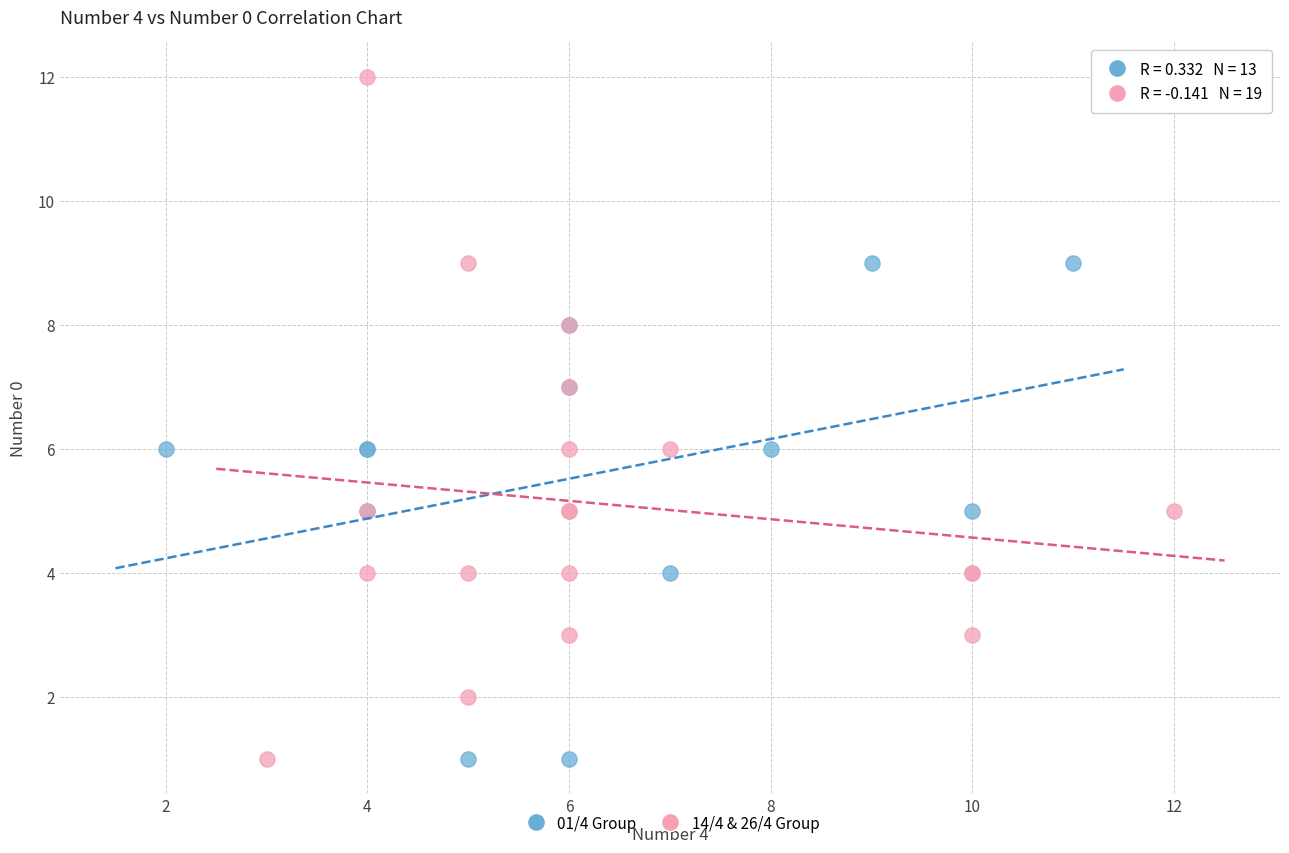

Which series has the largest Y range (max minus min)?

14/4 & 26/4 Group